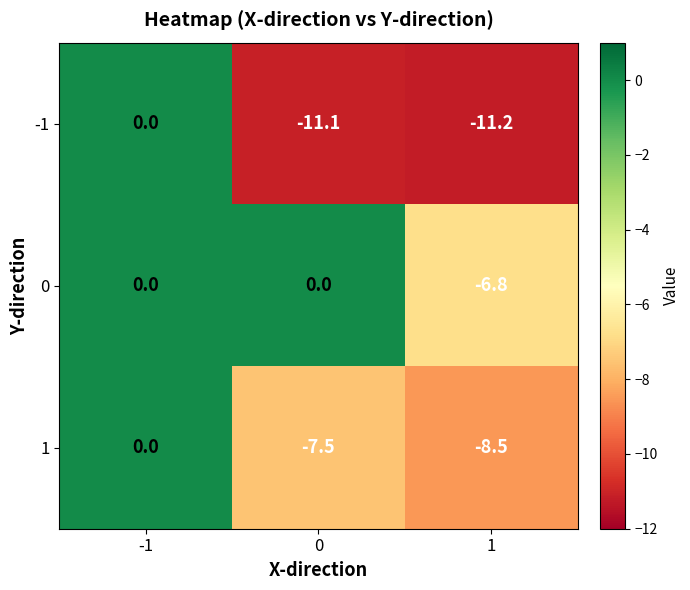

List the labels in order of -1 value, smallest first.

1, 0, -1